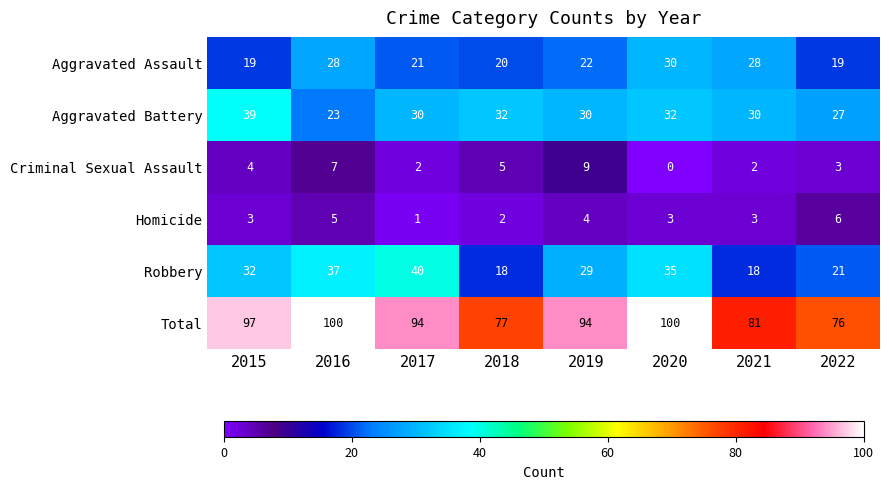

What is the spread (max minus min) of values at 2018?

75